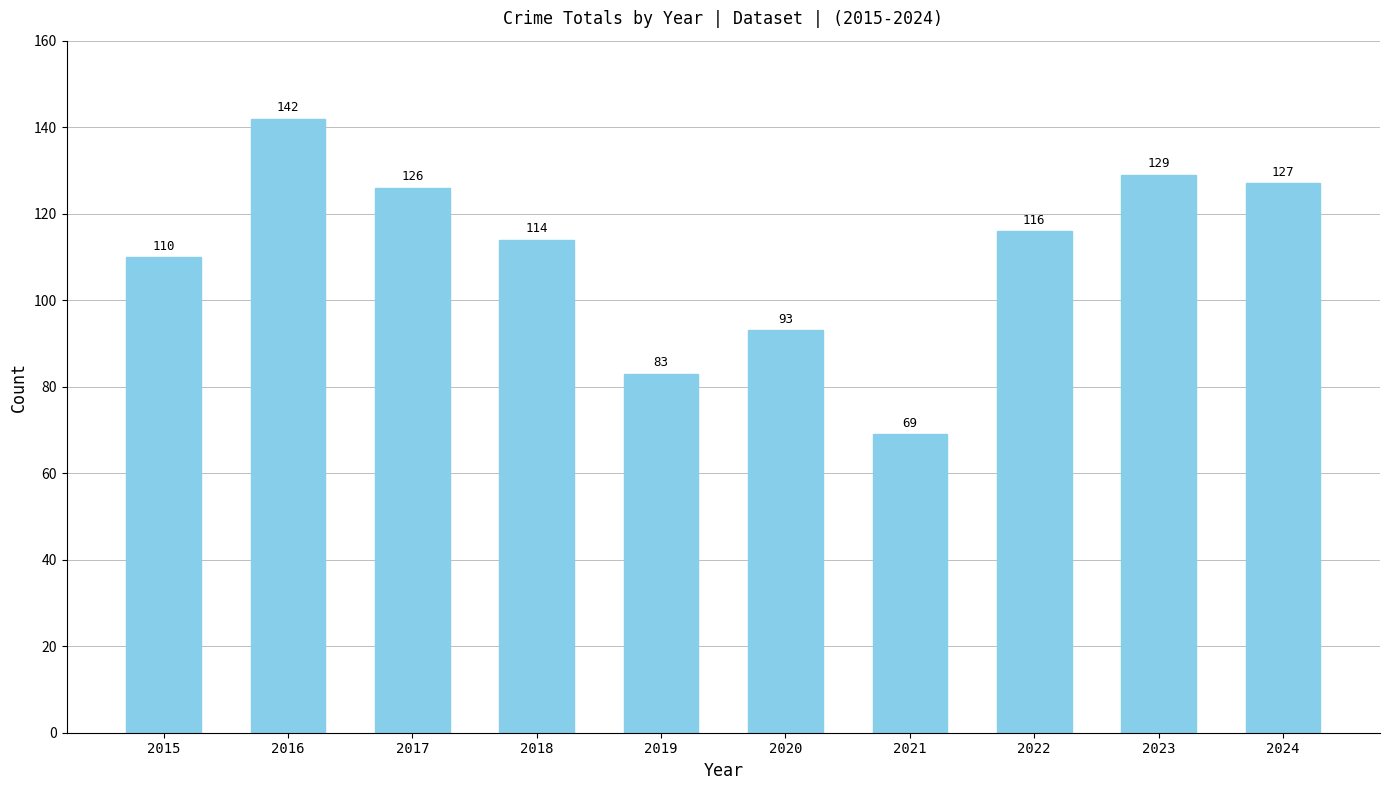

List the labels in order of value, largest first.

2016, 2023, 2024, 2017, 2022, 2018, 2015, 2020, 2019, 2021